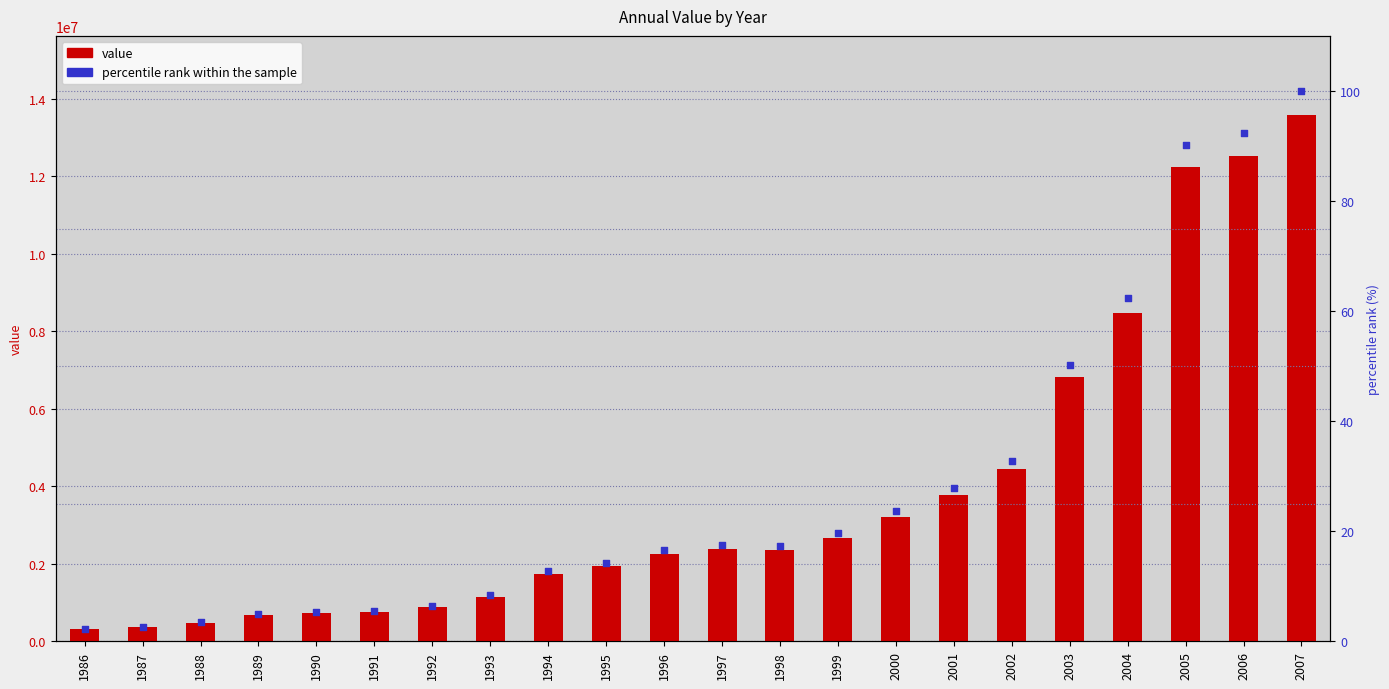

Which series has the largest total across all categories?

value